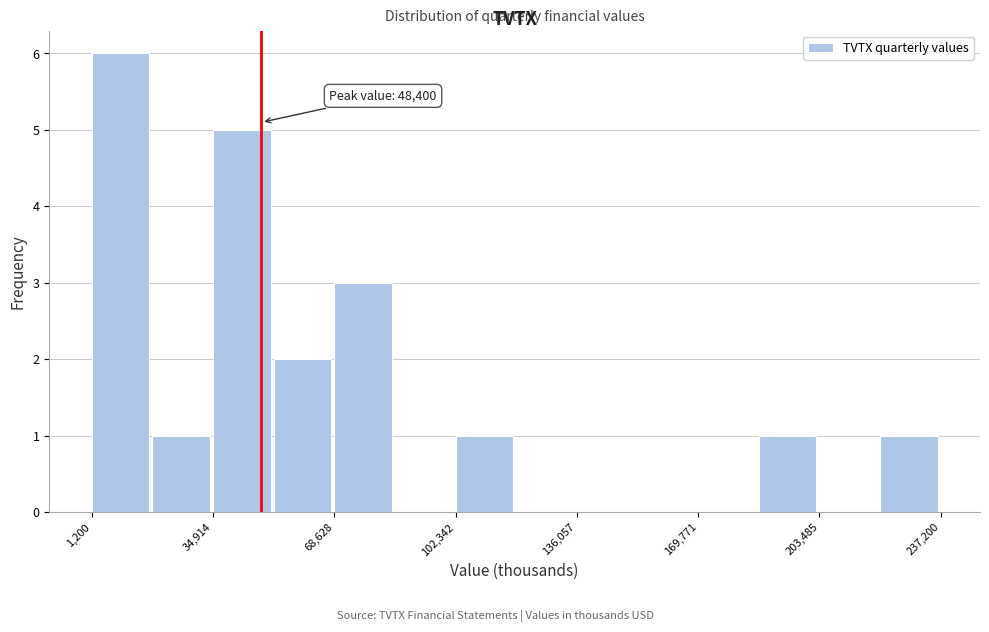

Around what value on the x-axis is the tallest bar? Give the approximate position of its centre, as read against the axis.

10000